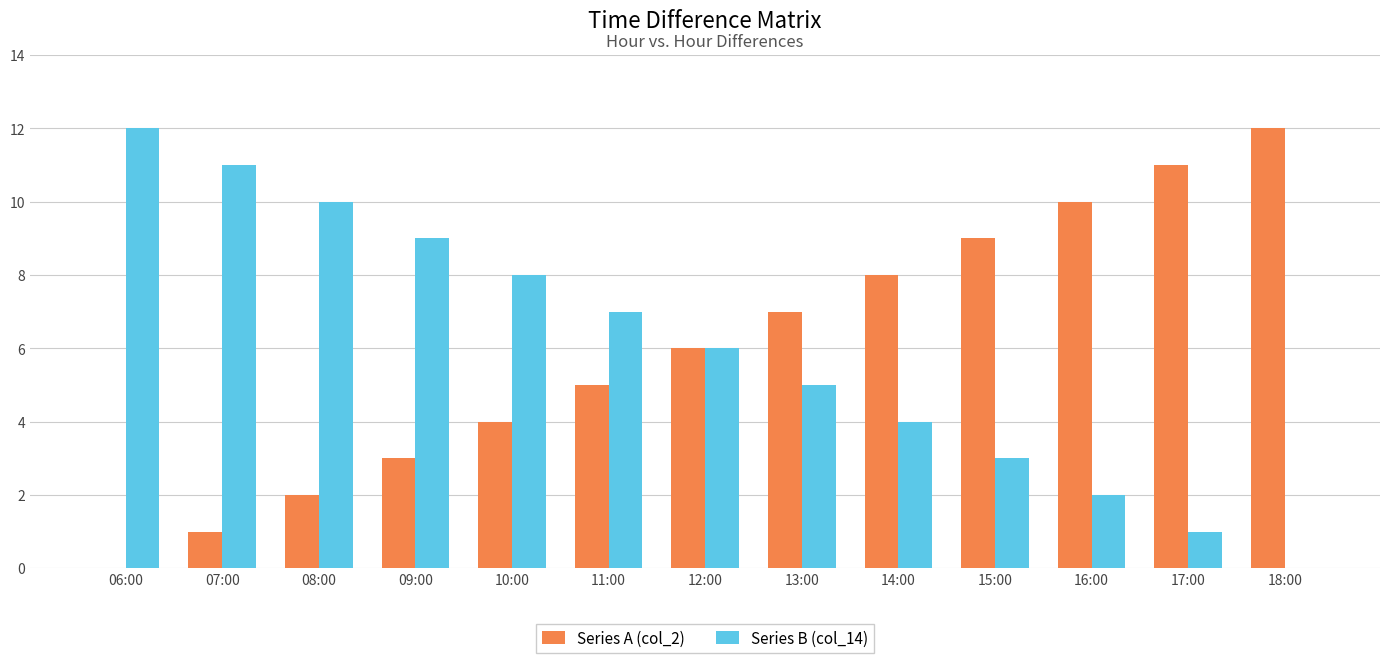

Is it true that Series A (col_2) equals 6 at 10:00?

False